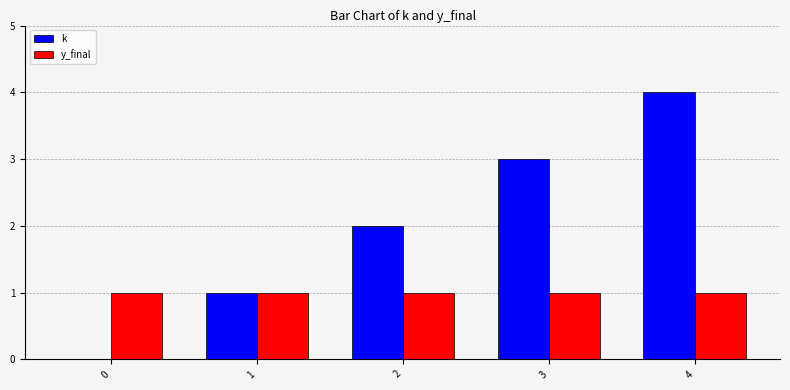

What is the total value across all series at 3?

4